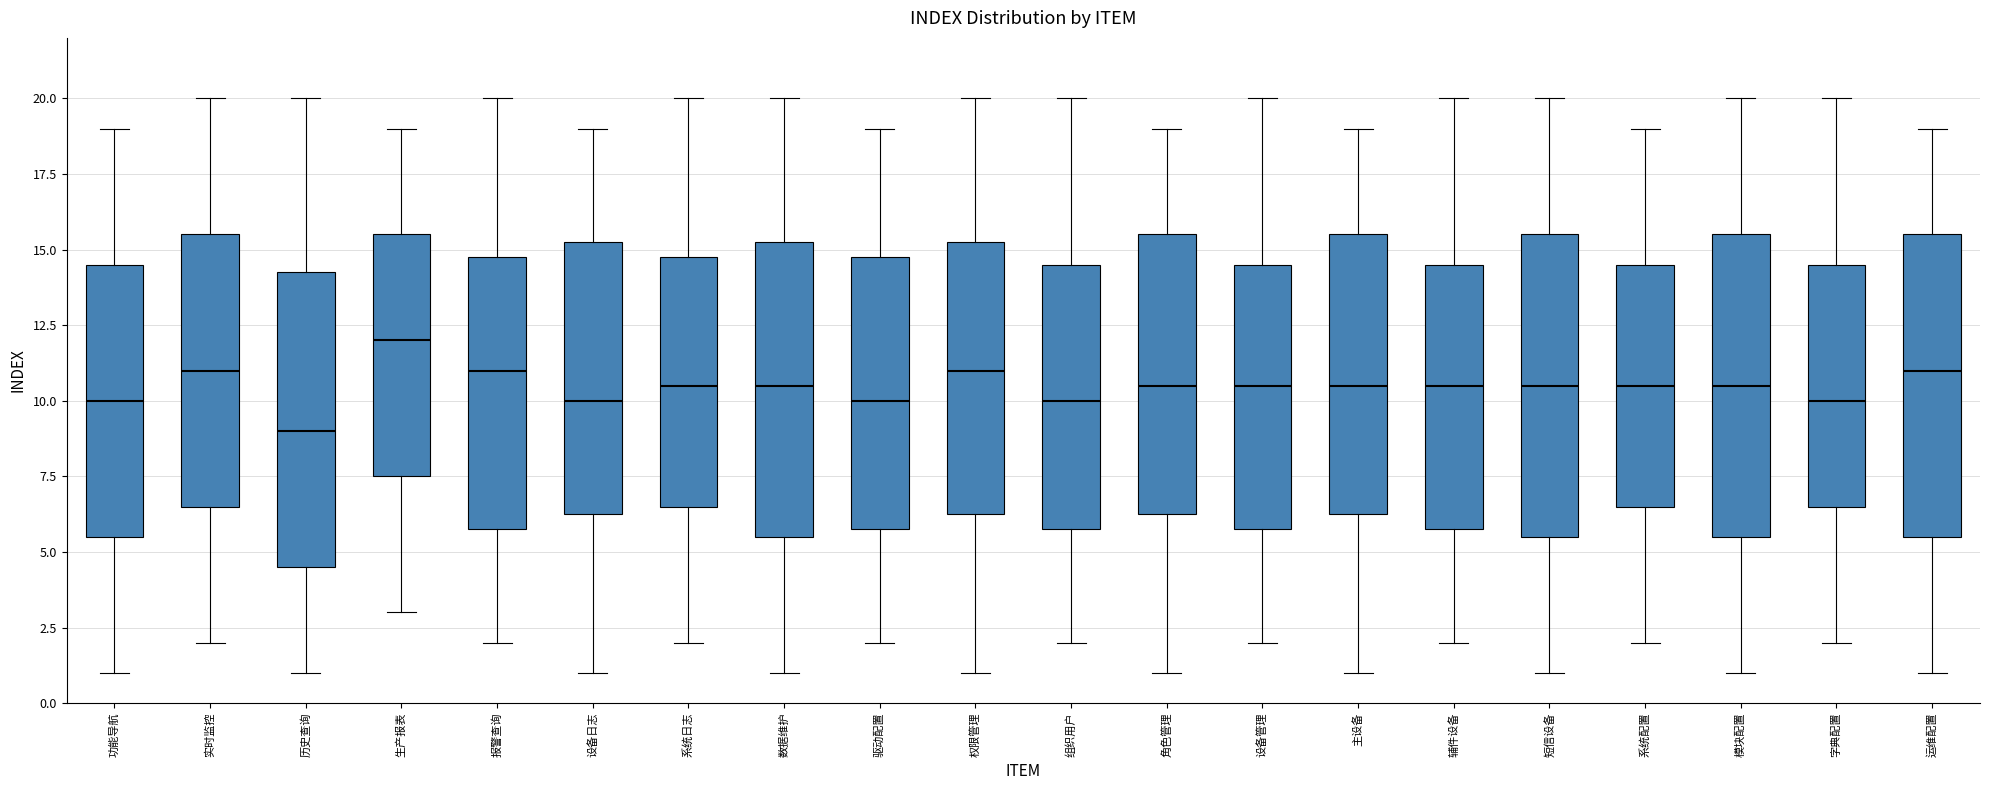

Reading left to right, transcribe this box plot: for each box, give where its median line is, the range the box spans, and where its two whiskers end, as read against the y-axis. The values are not printed on the chart, so give them approximately, as read against the axis.

功能导航: median 10.0, box 5.5 to 14.5, whiskers 1.0 to 19.0
实时监控: median 11.0, box 6.5 to 15.5, whiskers 2.0 to 20.0
历史查询: median 9.0, box 4.5 to 14.5, whiskers 1.0 to 20.0
生产报表: median 12.0, box 7.5 to 15.5, whiskers 3.0 to 19.0
报警查询: median 11.0, box 6.0 to 15.0, whiskers 2.0 to 20.0
设备日志: median 10.0, box 6.5 to 15.5, whiskers 1.0 to 19.0
系统日志: median 10.5, box 6.5 to 15.0, whiskers 2.0 to 20.0
数据维护: median 10.5, box 5.5 to 15.5, whiskers 1.0 to 20.0
驱动配置: median 10.0, box 6.0 to 15.0, whiskers 2.0 to 19.0
权限管理: median 11.0, box 6.5 to 15.5, whiskers 1.0 to 20.0
组织用户: median 10.0, box 6.0 to 14.5, whiskers 2.0 to 20.0
角色管理: median 10.5, box 6.5 to 15.5, whiskers 1.0 to 19.0
设备管理: median 10.5, box 6.0 to 14.5, whiskers 2.0 to 20.0
主设备: median 10.5, box 6.5 to 15.5, whiskers 1.0 to 19.0
辅件设备: median 10.5, box 6.0 to 14.5, whiskers 2.0 to 20.0
短信设备: median 10.5, box 5.5 to 15.5, whiskers 1.0 to 20.0
系统配置: median 10.5, box 6.5 to 14.5, whiskers 2.0 to 19.0
模块配置: median 10.5, box 5.5 to 15.5, whiskers 1.0 to 20.0
字典配置: median 10.0, box 6.5 to 14.5, whiskers 2.0 to 20.0
运维配置: median 11.0, box 5.5 to 15.5, whiskers 1.0 to 19.0